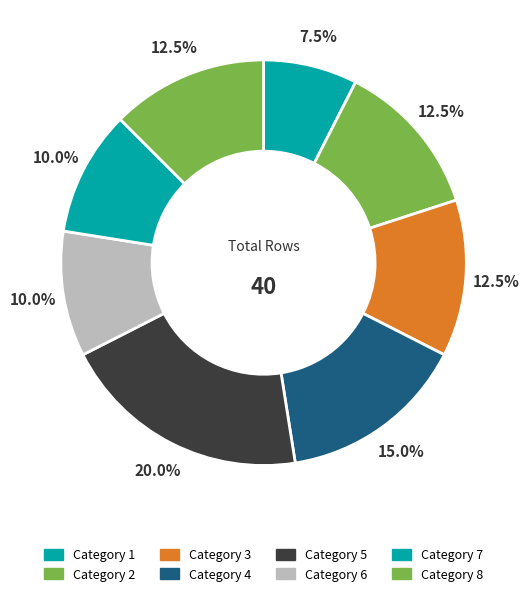

Which category has the smallest portion of the pie?

Category 1